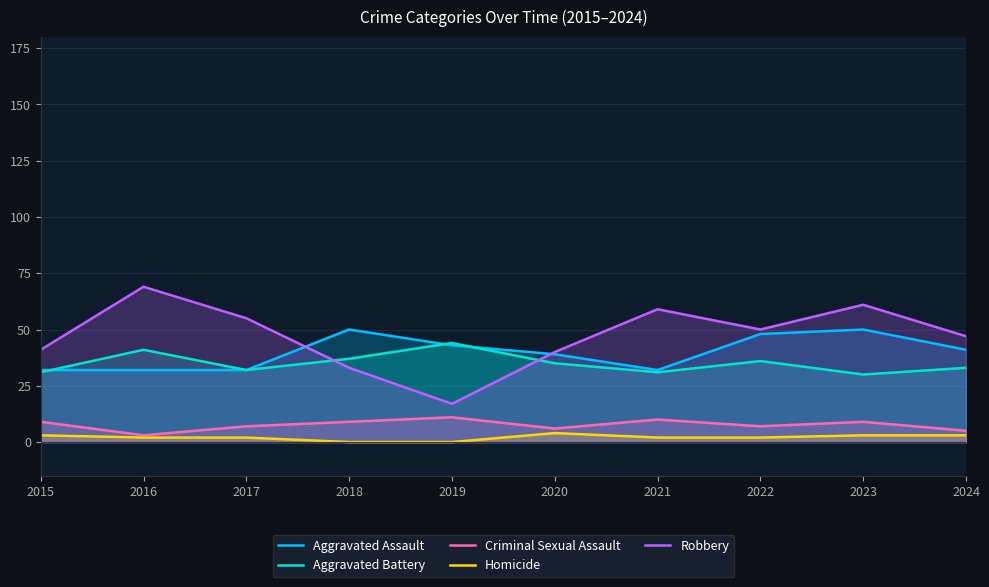

The Aggravated Battery series shows 52 at 2024. True or false?

False